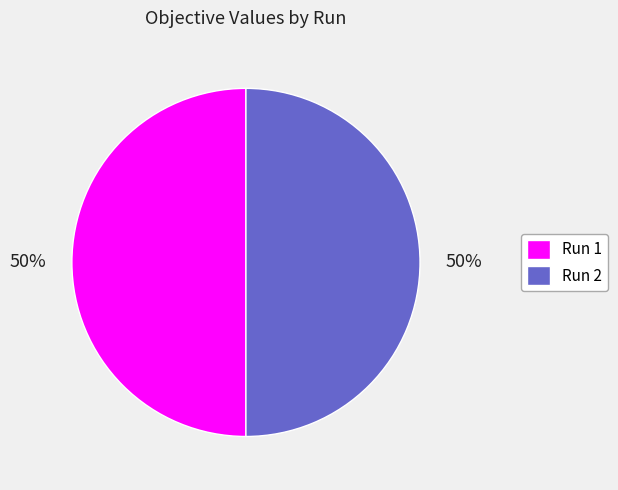

To the nearest percent, what portion does Run 2 represent?

50%